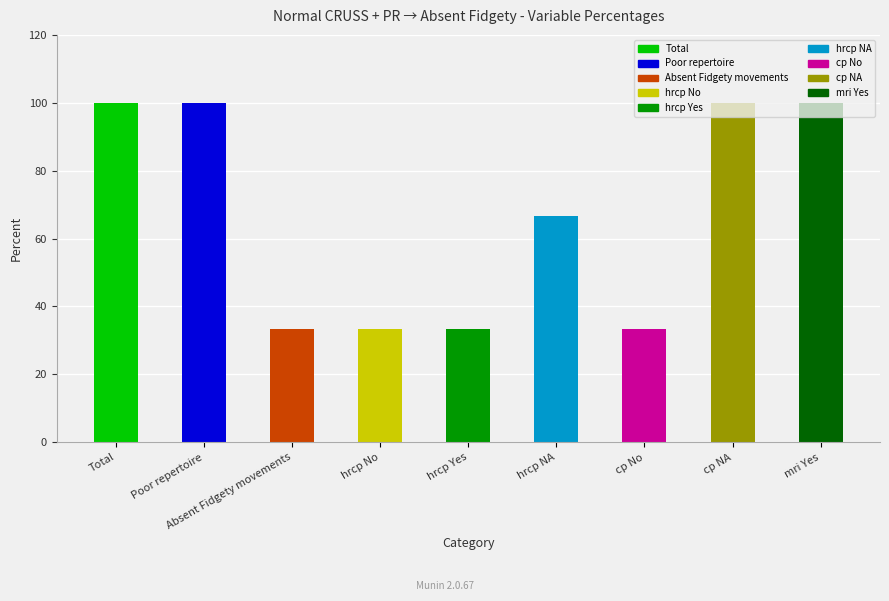

What position from the left is hrcp Yes?

5